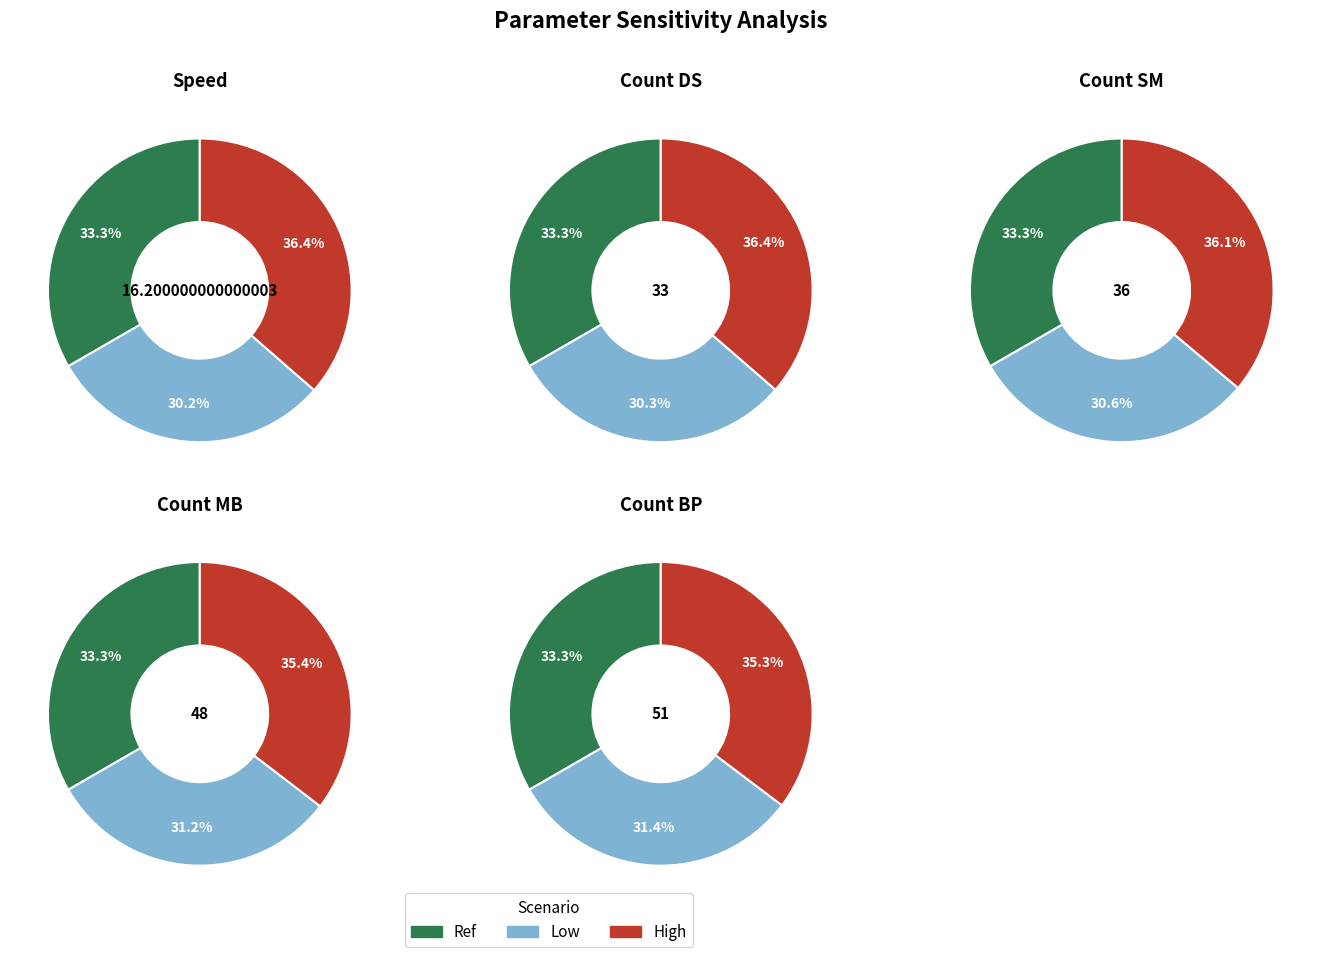

Is it true that Ref is 33% of the pie?

True